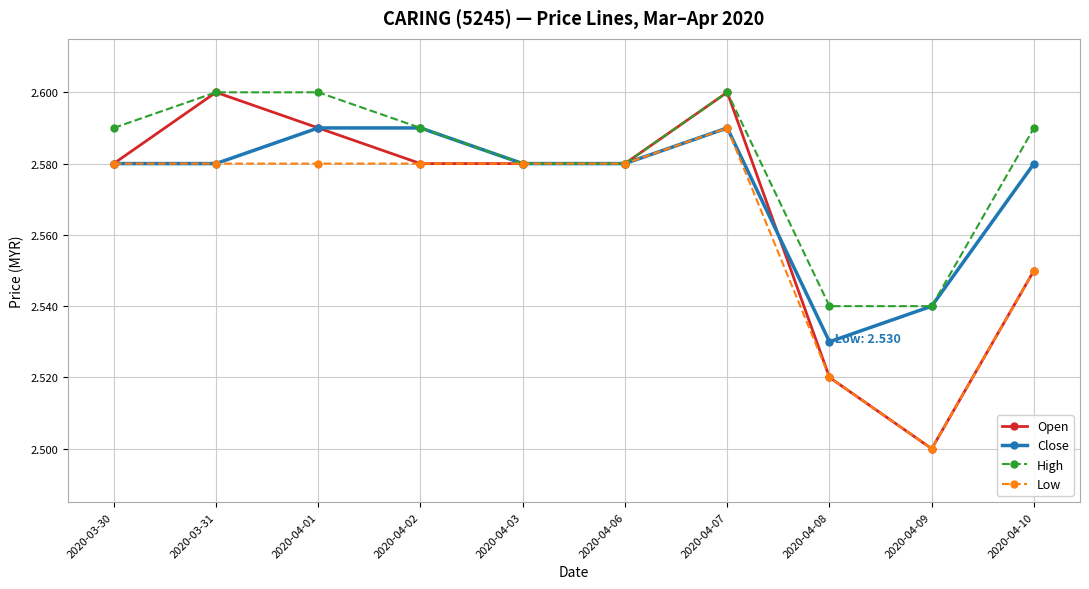

How many data points does each series have?

10